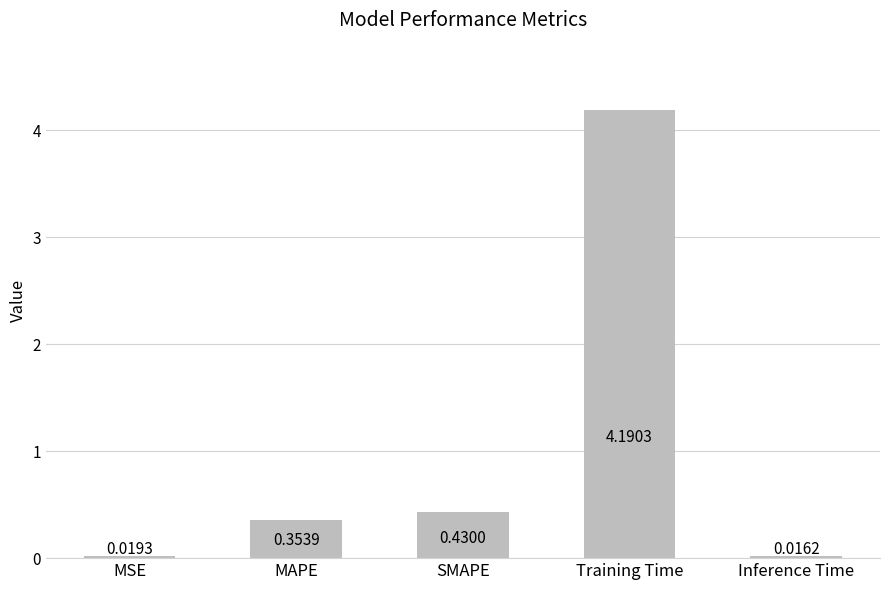

Rank the categories by value from lowest to highest.

Inference Time, MSE, MAPE, SMAPE, Training Time